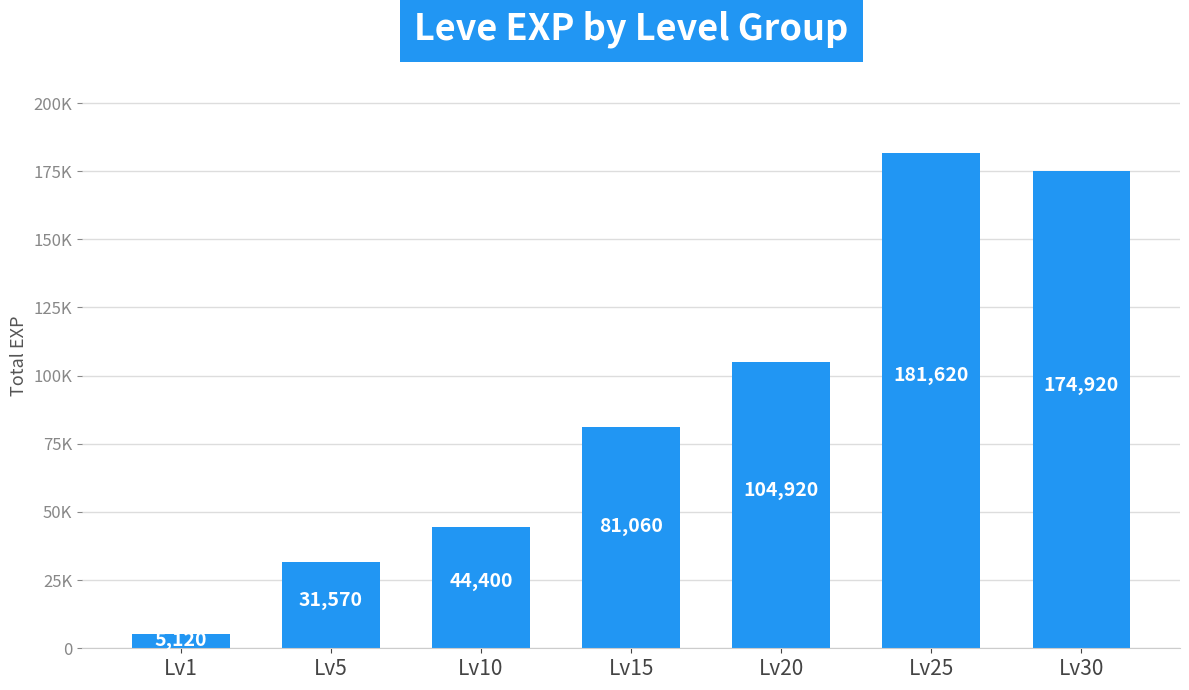

Which has a higher value, Lv5 or Lv20?

Lv20